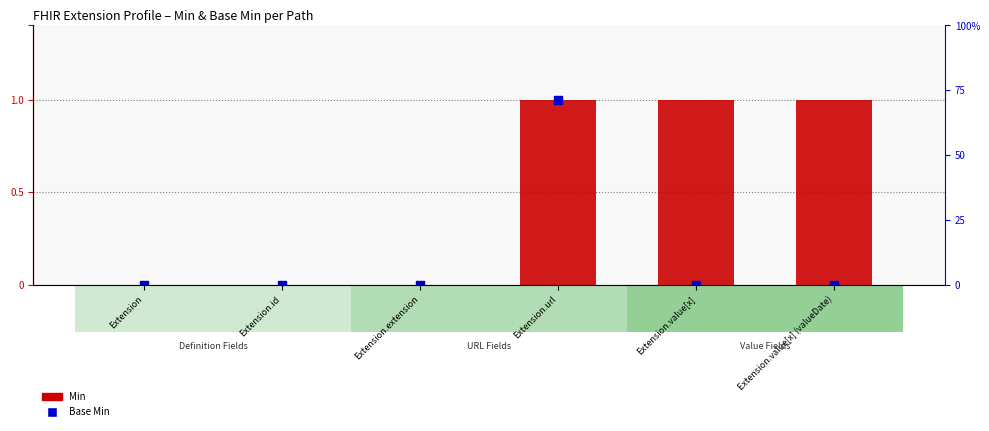

Which series has the largest total across all categories?

Min